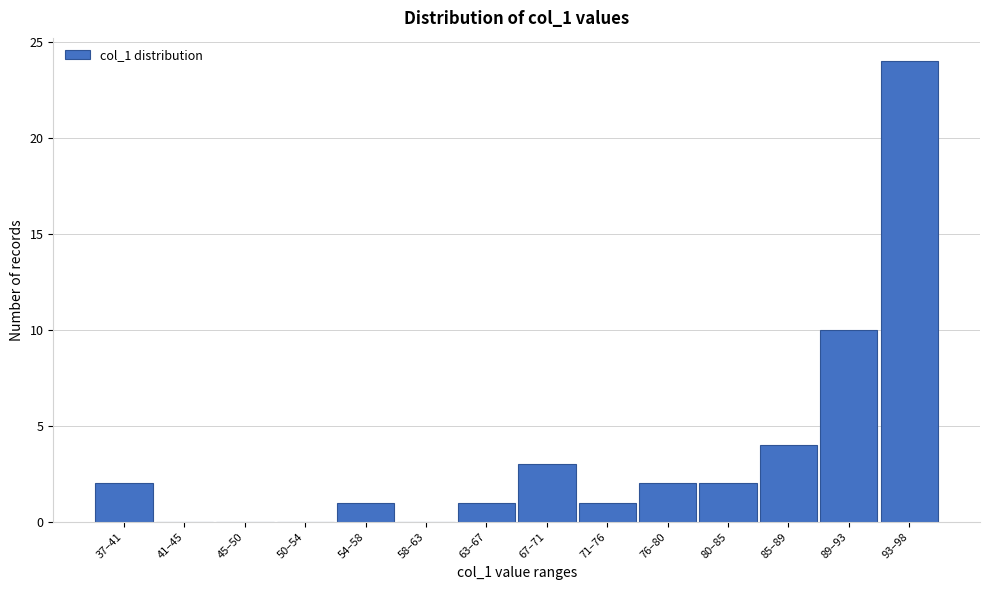

Reading left to right, extract all data points from this chart.

37–41=2	41–45=0	45–50=0	50–54=0	54–58=1	58–63=0	63–67=1	67–71=3	71–76=1	76–80=2	80–85=2	85–89=4	89–93=10	93–98=24